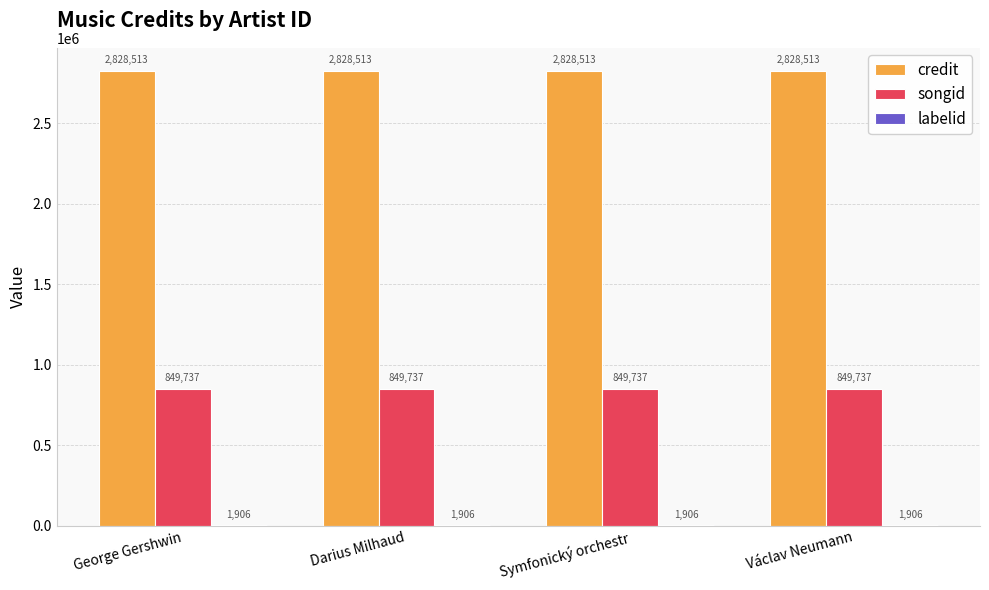

What is the sum of the songid values at Václav Neumann and Symfonický orchestr?

1699474